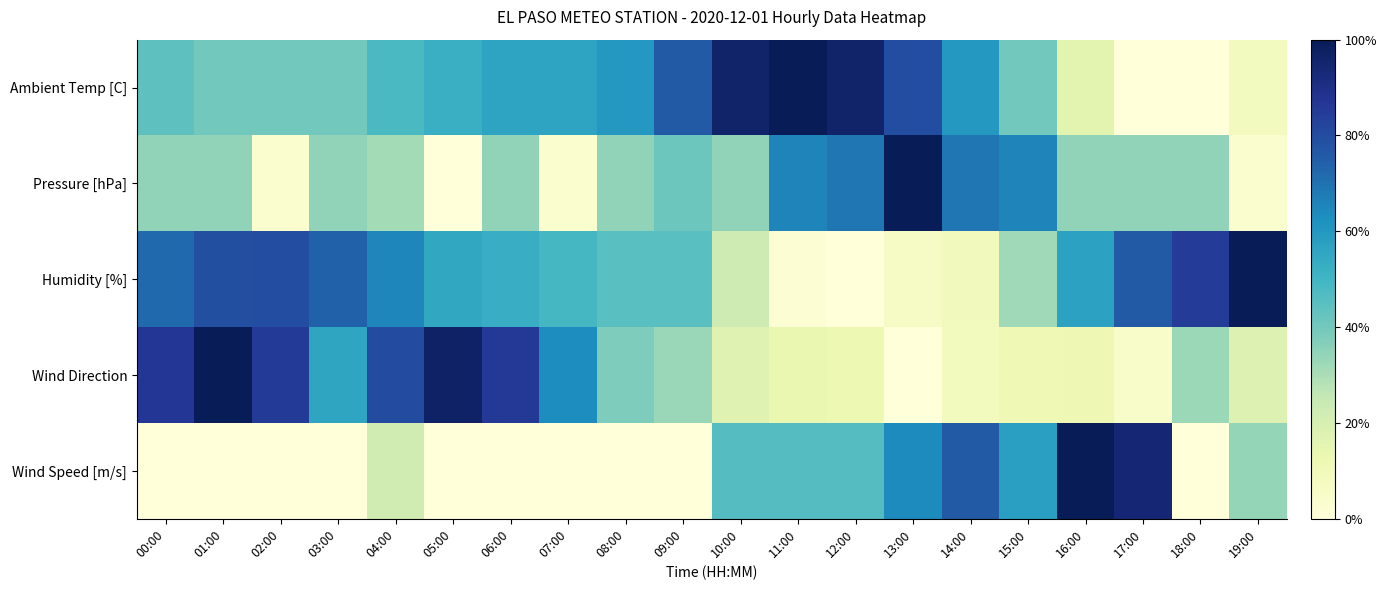

Which series has the largest total across all categories?

Ambient Temp [C]